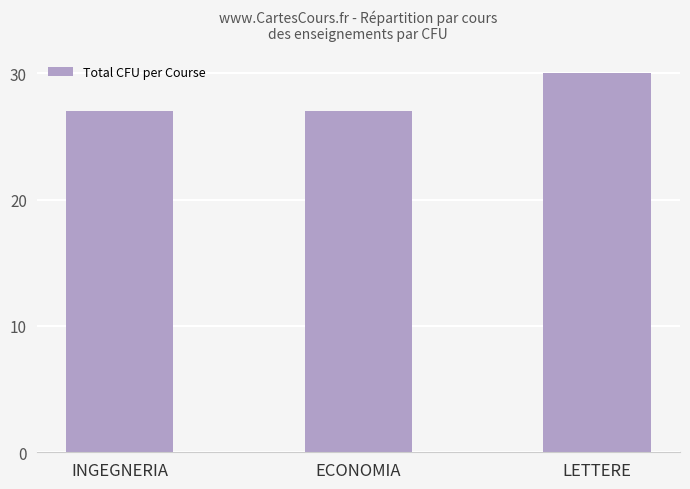

Is it true that the value at LETTERE is 30?

True